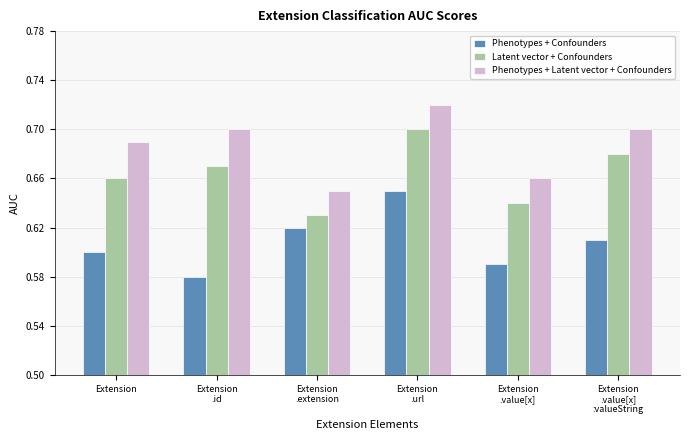

At how many categories does at least one series exceed 0?

6